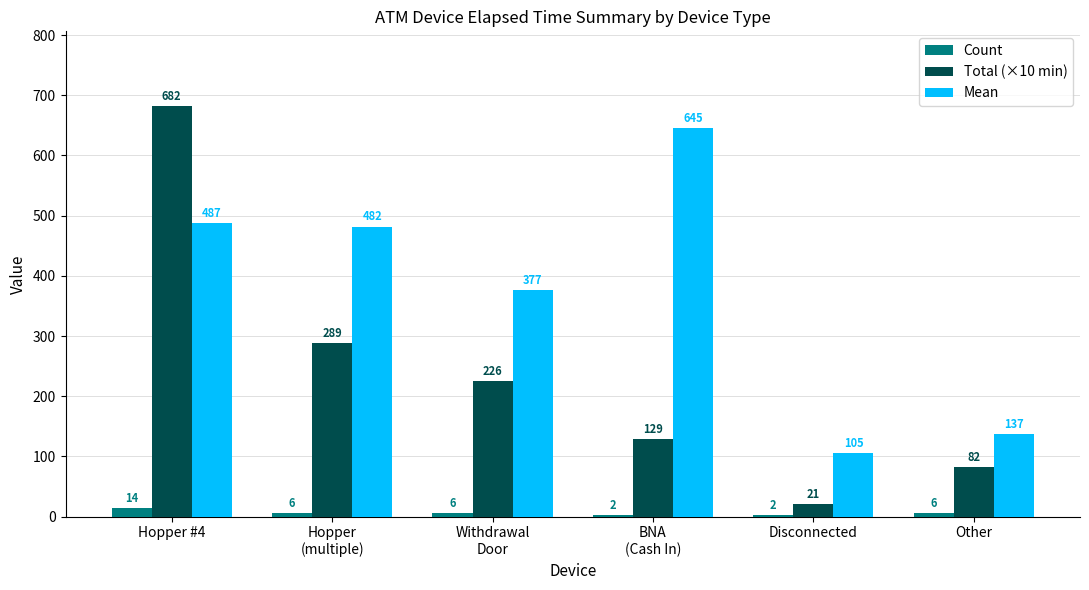

Reading left to right, transcribe all the data shown in this chart.

Count: 14	6	6	2	2	6
Total (×10 min): 682	289	226	129	21	82
Mean: 487	482	377	645	105	137